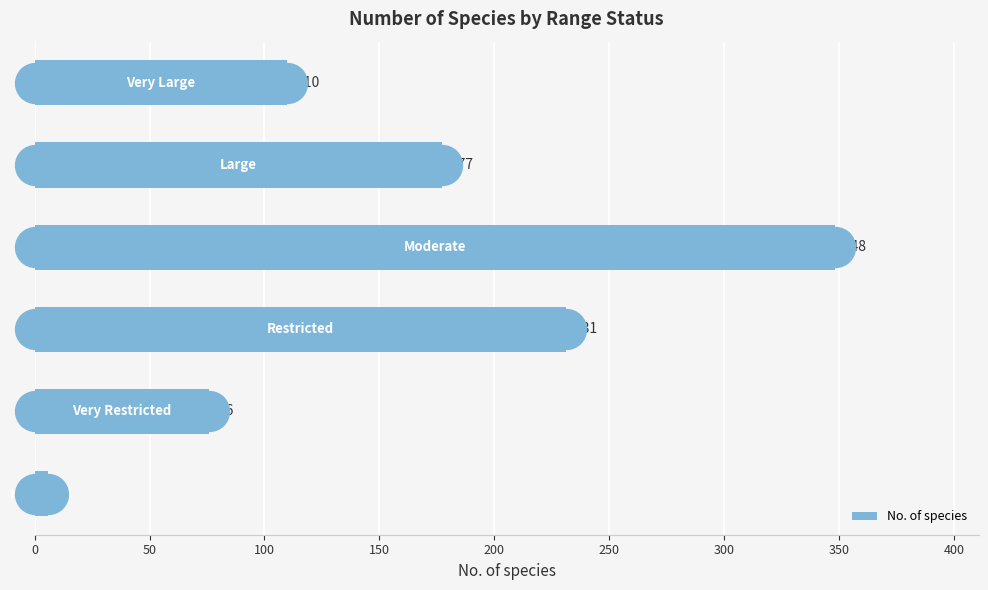

What is the change in value from 50 to 150?

+272